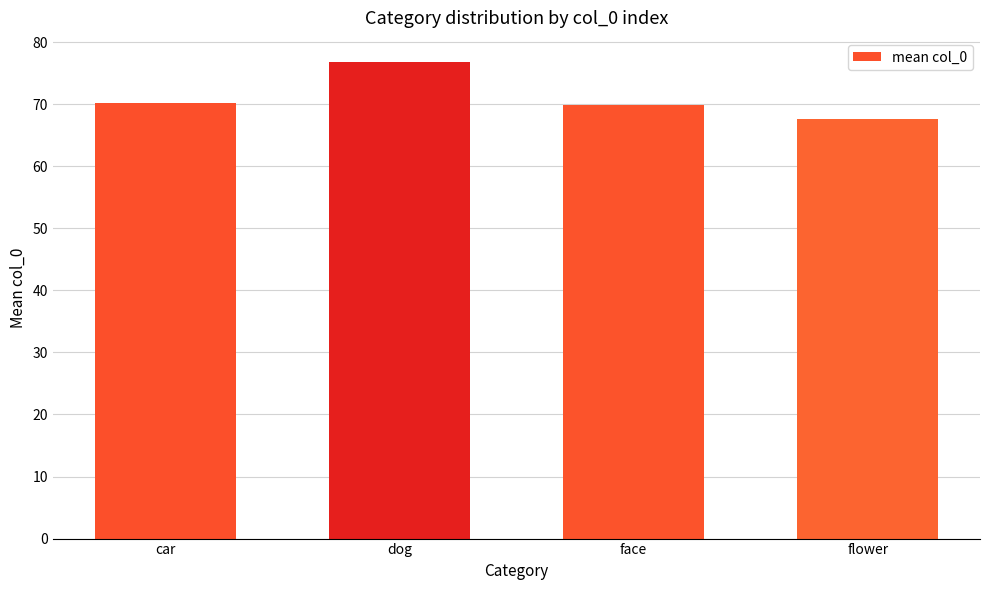

Approximately how many times larger is the value at flower compared to car?

1.0